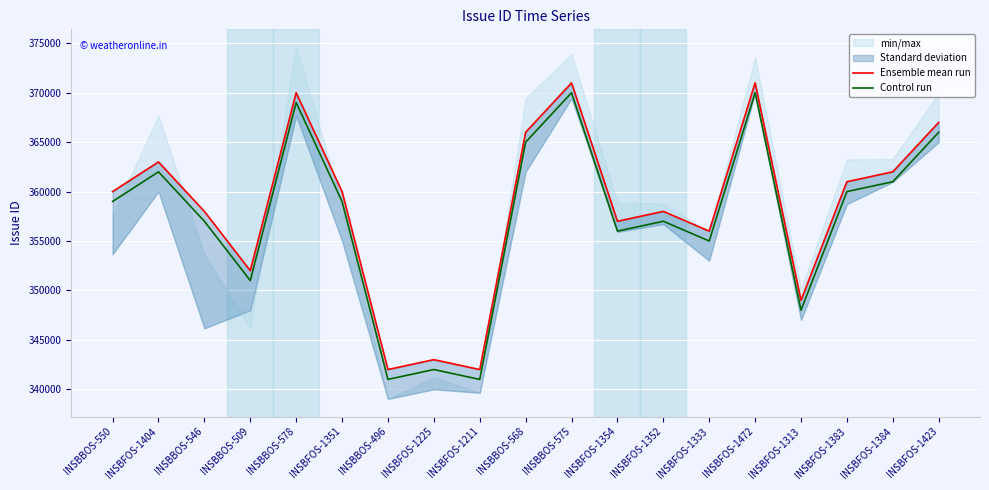

What is the greatest value displayed?

371000